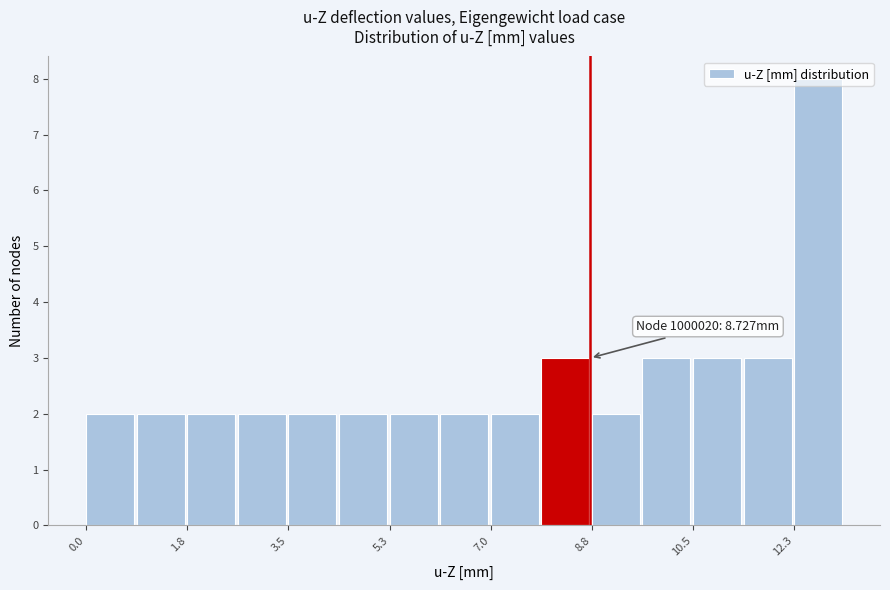

Over which range of the x-axis is the bar tallest?

12.2 to 13.2